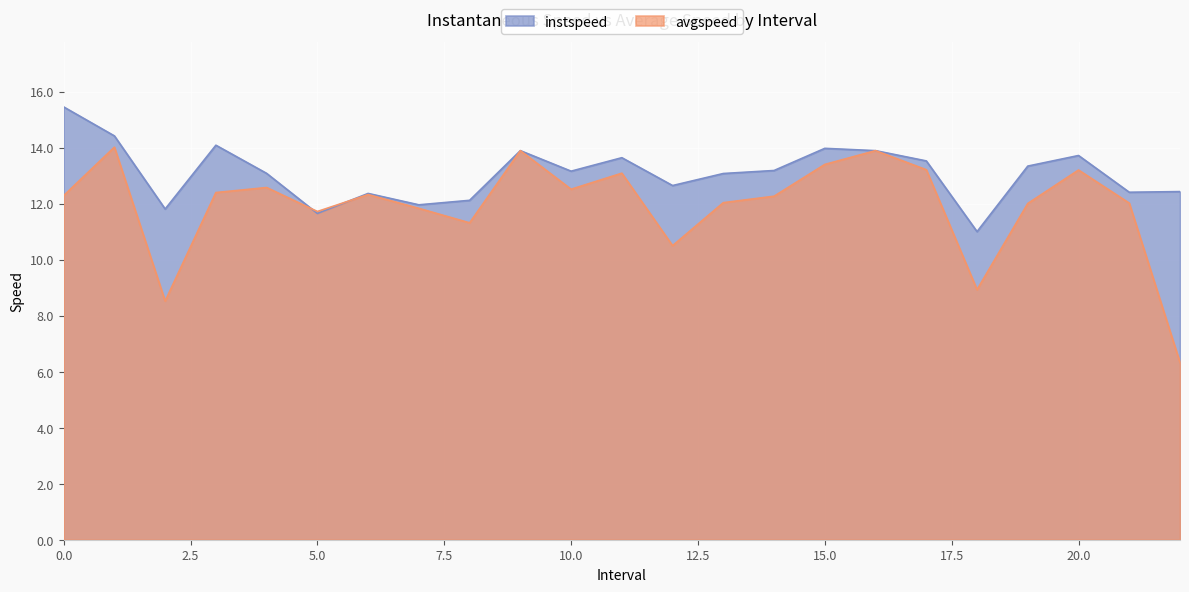

At which category does avgspeed reach its first local valley?

2.0